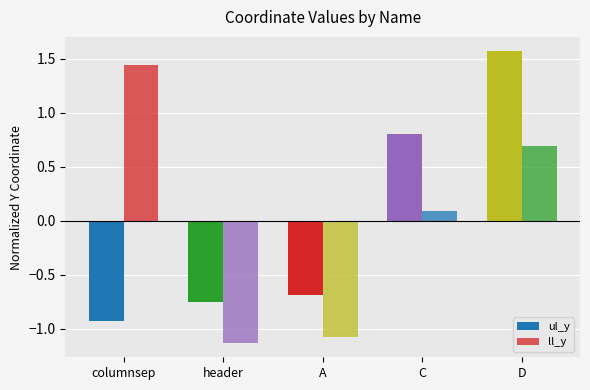

At which category is the sum across all series the highest?

D